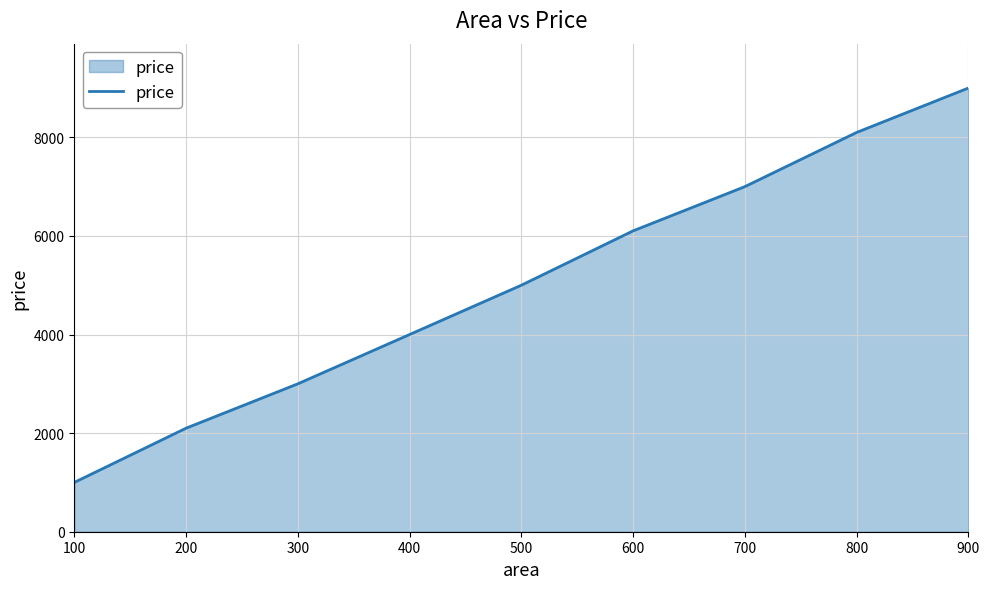

What is the change in value from 400 to 800?

+4099